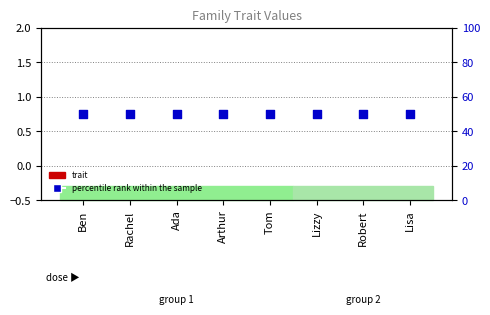

Is the value of percentile rank within the sample at Tom greater than the value of trait at Rachel?

Yes